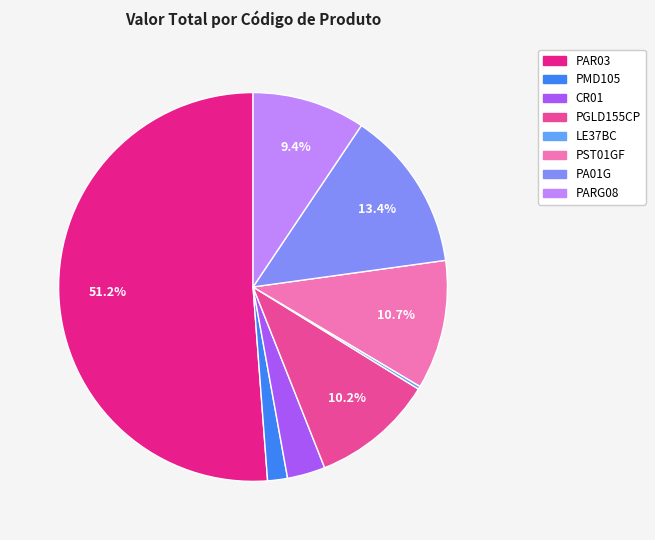

To the nearest percent, what is the difference between the largest and smallest slice percentages?

51%